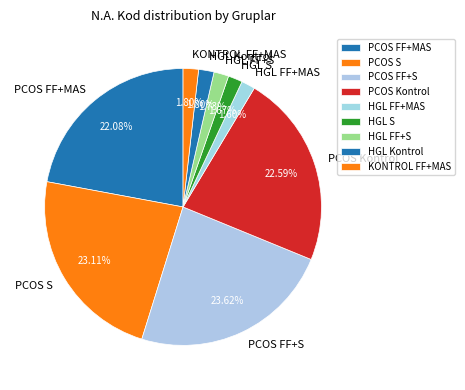

Is there a majority slice in this chart?

No